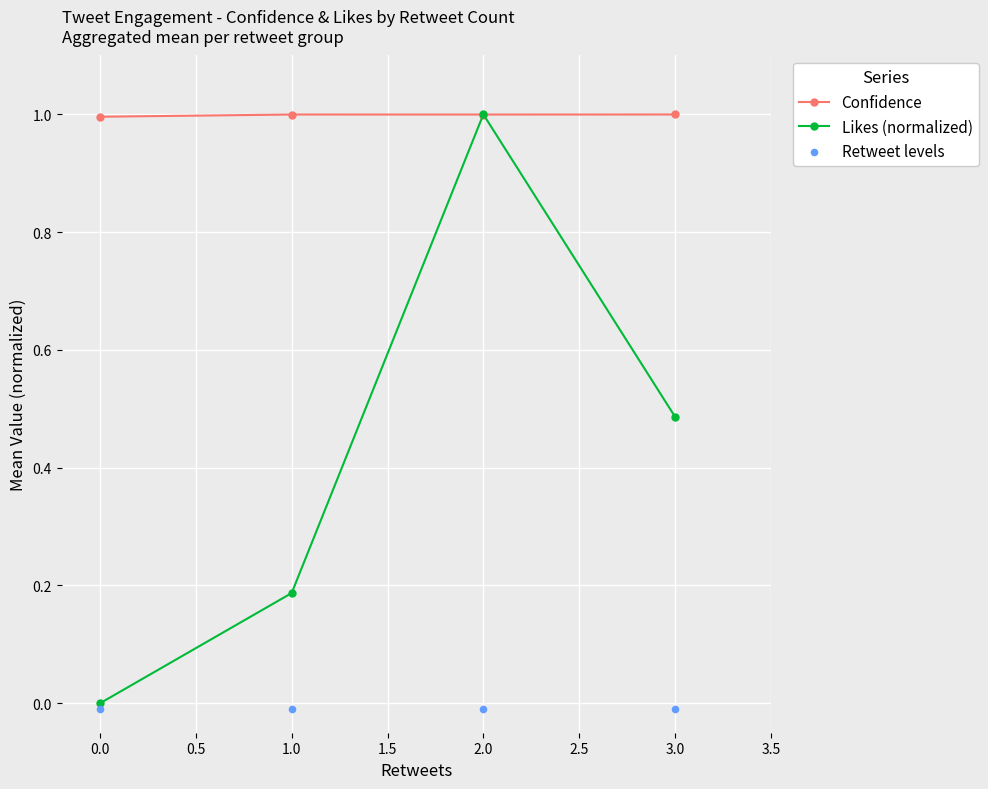

Which series has the largest total across all categories?

Confidence